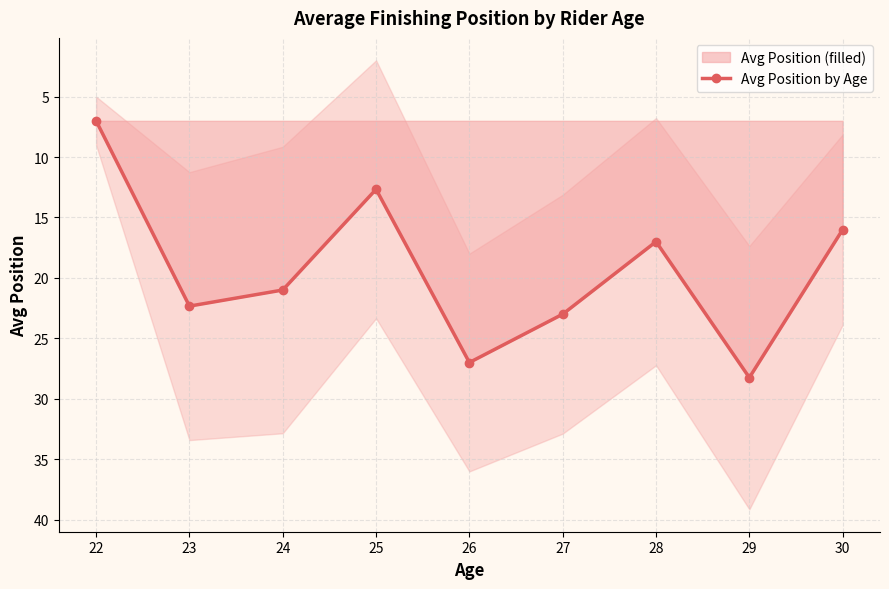

Does the chart display data point markers on the line(s)?

Yes